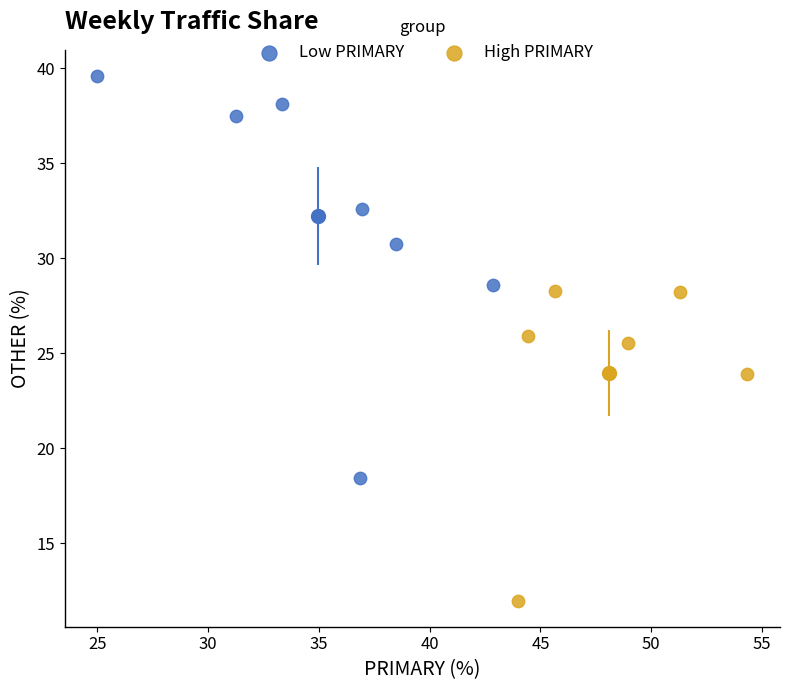

What are all the series names shown in the legend?

Low PRIMARY, High PRIMARY